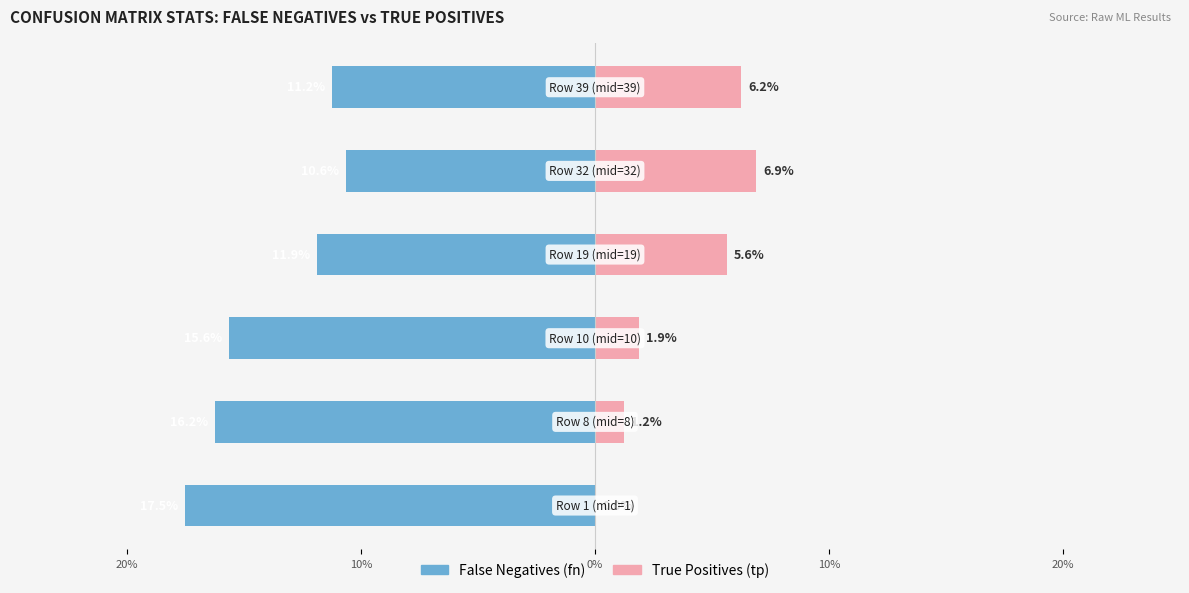

Which has a higher value, 20% or 20%?

20%